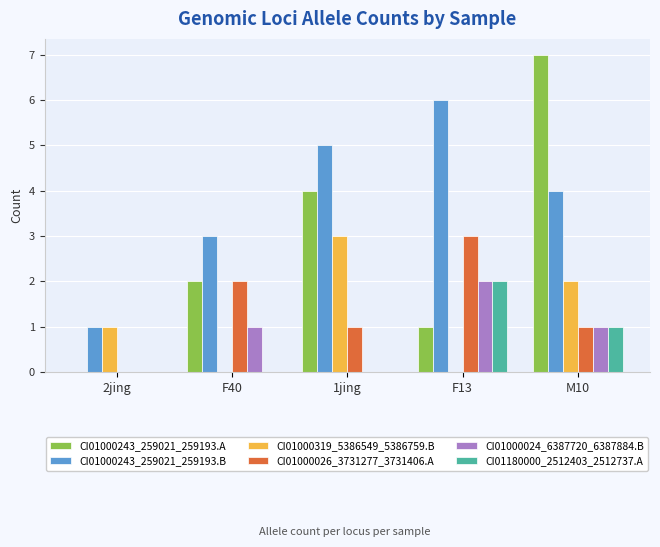

What is the approximate value of CI01000243_259021_259193.A at F40?

2